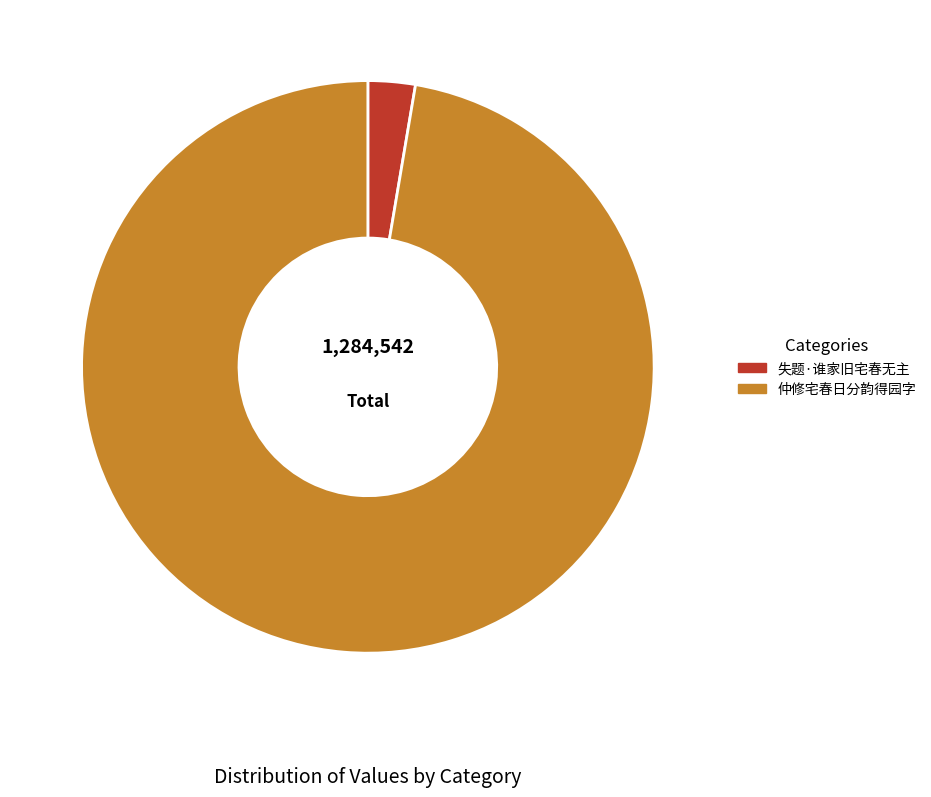

Rank the categories by value from lowest to highest.

失题·谁家旧宅春无主, 仲修宅春日分韵得园字